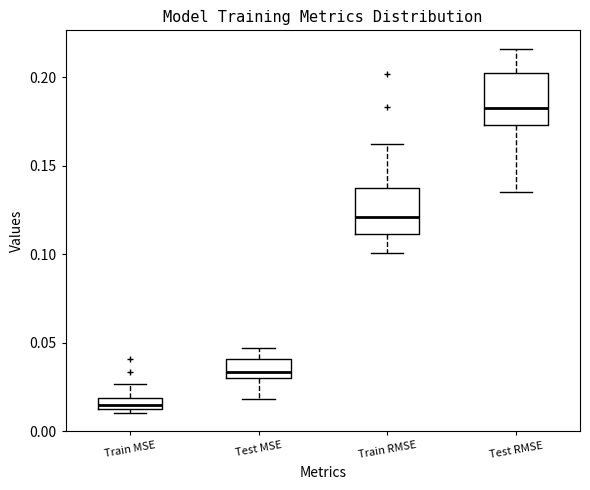

Which box's median line is the highest?

Test RMSE